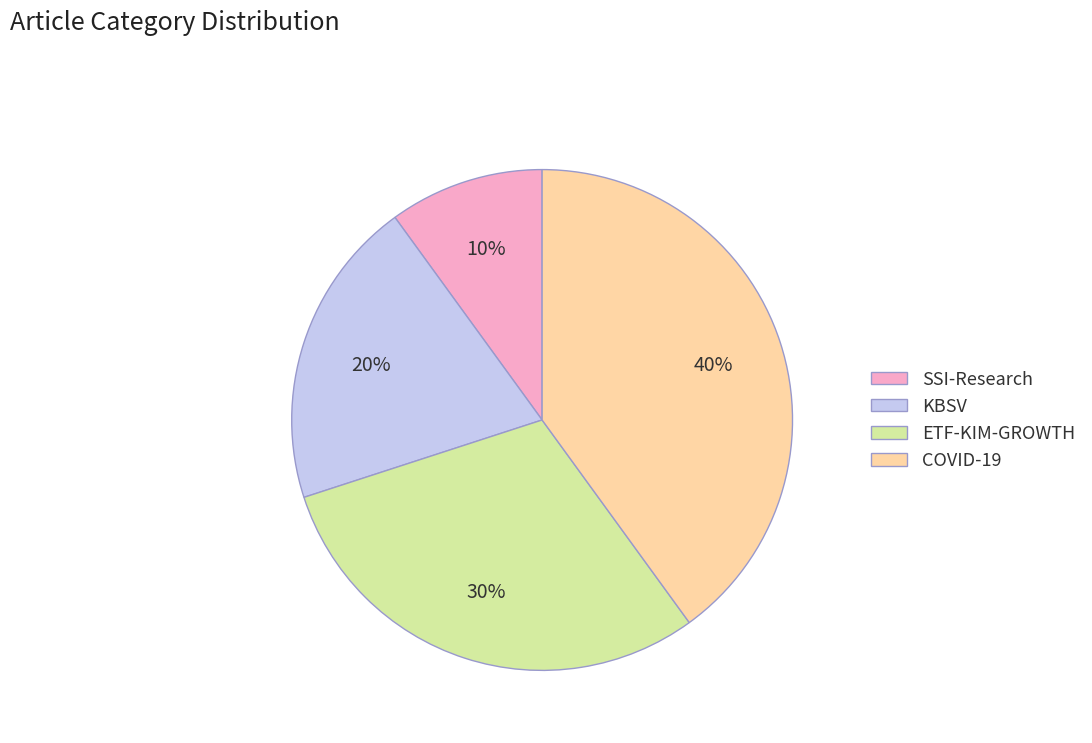

Which has a higher value, COVID-19 or ETF-KIM-GROWTH?

COVID-19